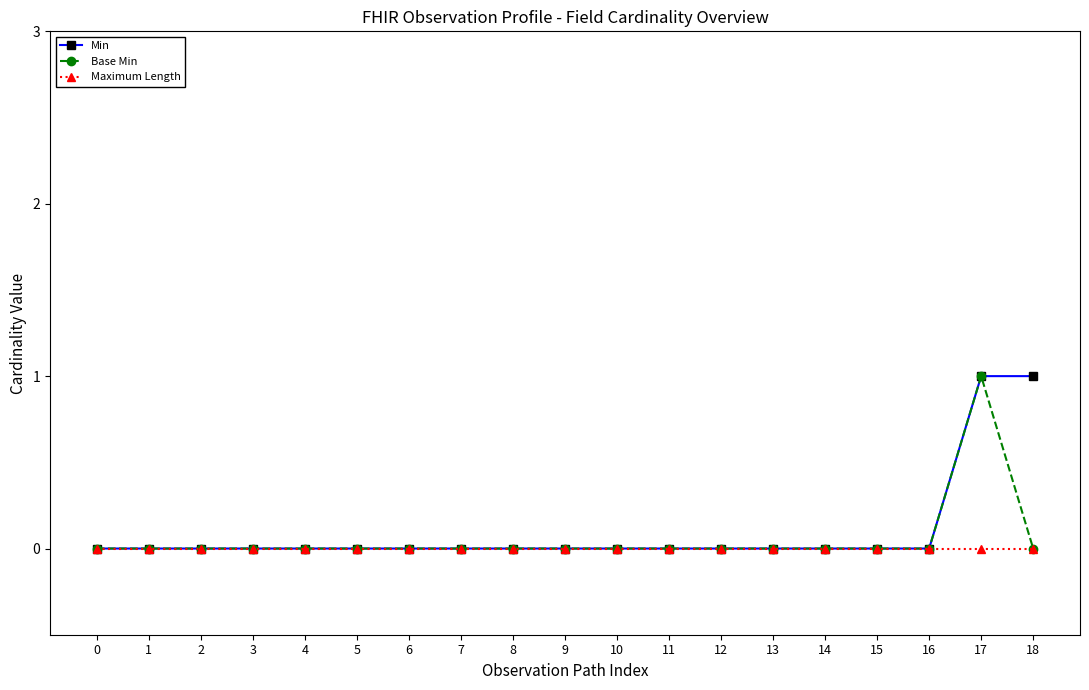

Reading left to right, list all the values displayed in this chart.

Min: 0	0	0	0	0	0	0	0	0	0	0	0	0	0	0	0	0	1	1
Base Min: 0	0	0	0	0	0	0	0	0	0	0	0	0	0	0	0	0	1	0
Maximum Length: 0	0	0	0	0	0	0	0	0	0	0	0	0	0	0	0	0	0	0